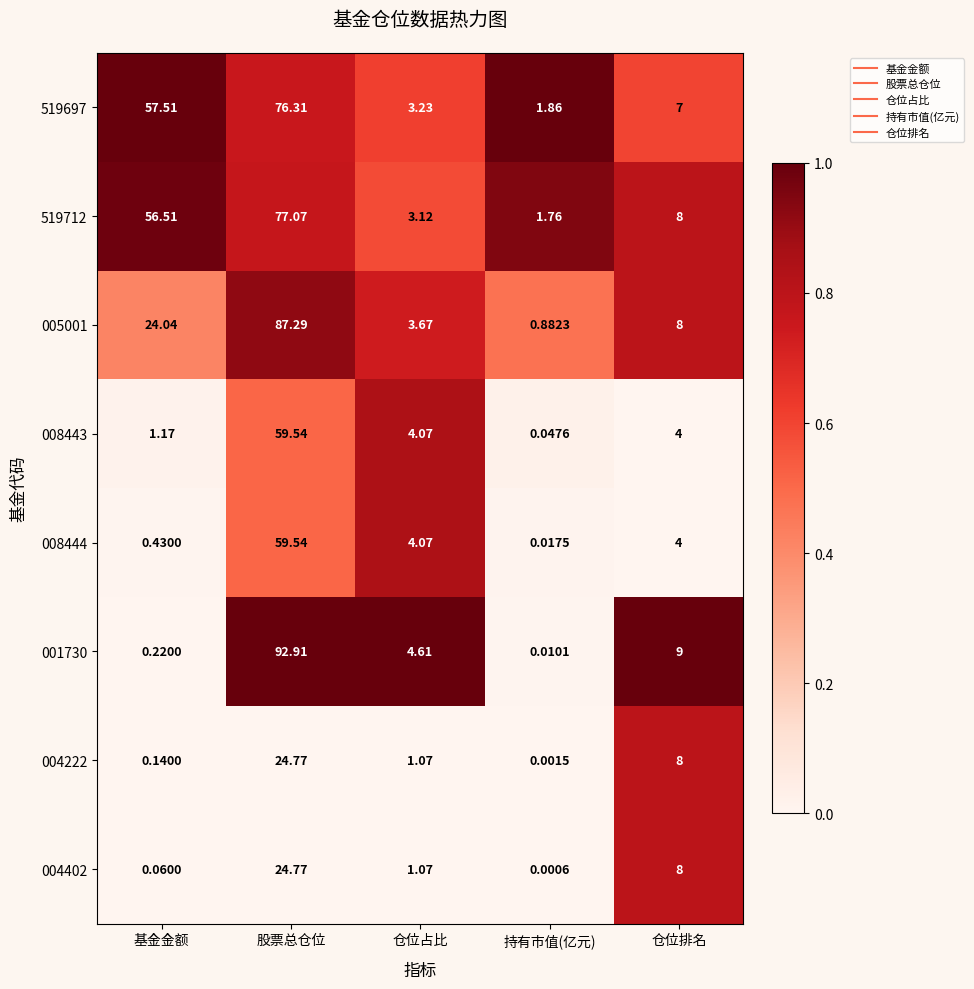

What is the total value across all series at 股票总仓位?

502.2